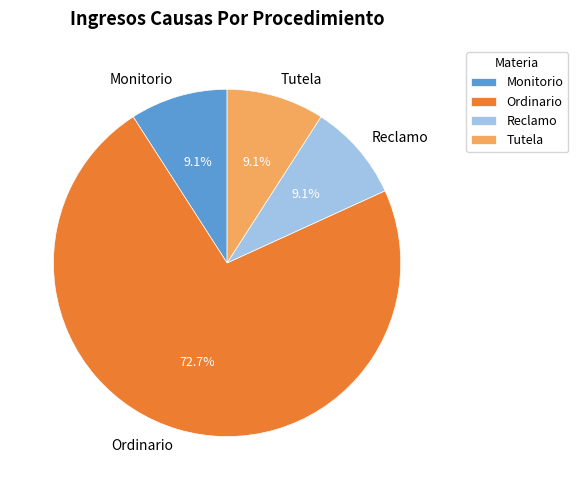

The Ordinario slice represents 85% of the pie. True or false?

False